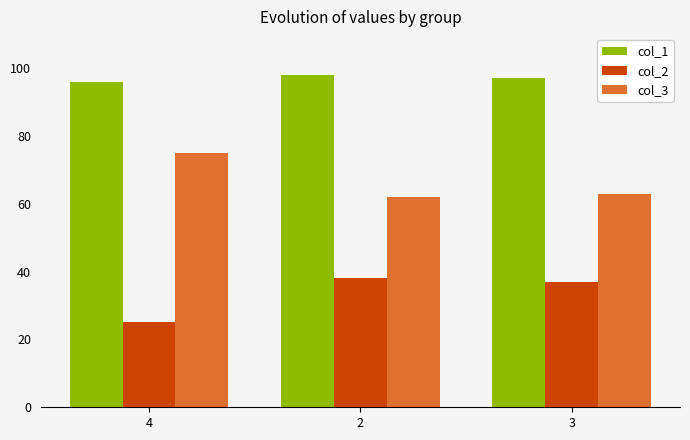

Does the chart contain stacked bars?

No